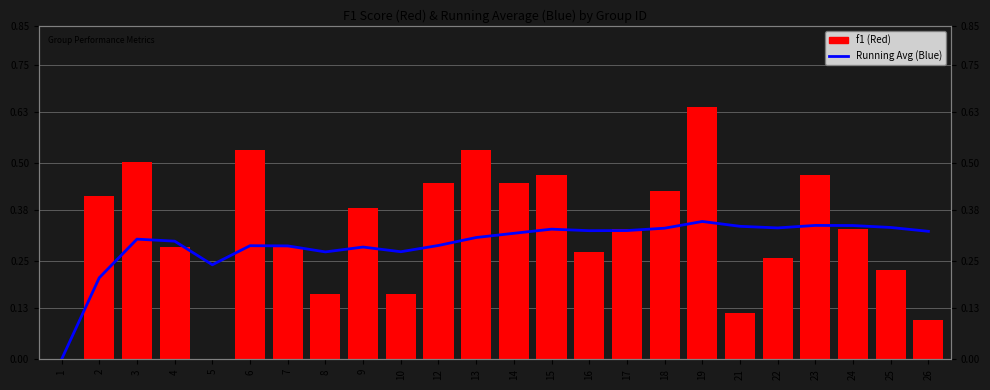

The value of f1 at 7 is 0.3. True or false?

True